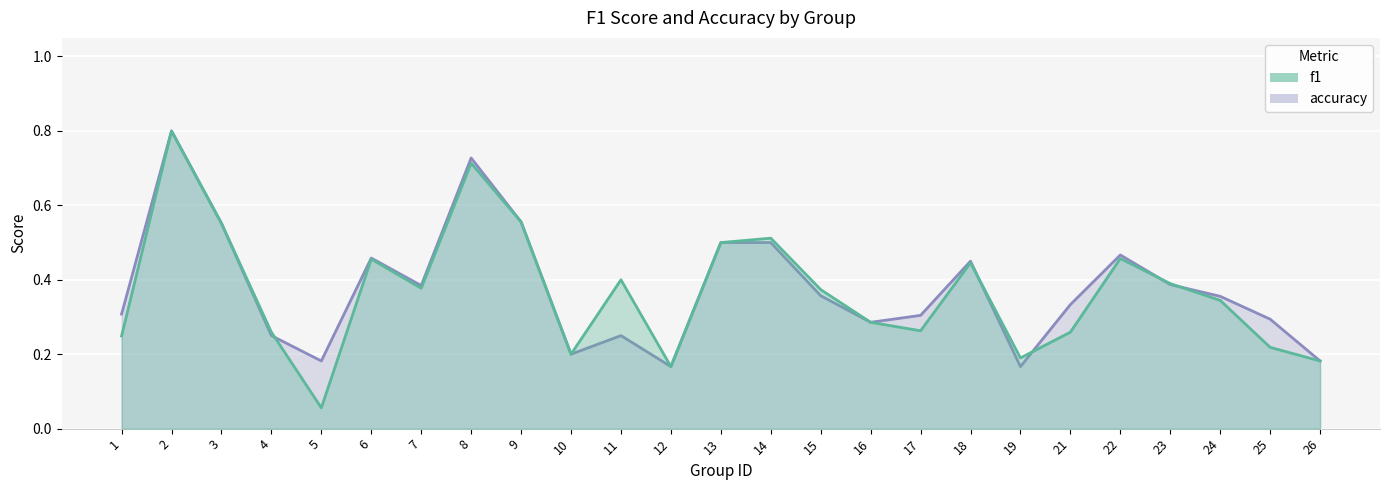

Reading left to right, transcribe all the data shown in this chart.

accuracy: 1=0.3	2=0.8	3=0.6	4=0.2	5=0.2	6=0.5	7=0.4	8=0.7	9=0.6	10=0.2	11=0.2	12=0.2	13=0.5	14=0.5	15=0.4	16=0.3	17=0.3	18=0.5	19=0.2	21=0.3	22=0.5	23=0.4	24=0.4	25=0.3	26=0.2
f1: 1=0.2	2=0.8	3=0.6	4=0.3	5=0.1	6=0.5	7=0.4	8=0.7	9=0.6	10=0.2	11=0.4	12=0.2	13=0.5	14=0.5	15=0.4	16=0.3	17=0.3	18=0.4	19=0.2	21=0.3	22=0.5	23=0.4	24=0.3	25=0.2	26=0.2